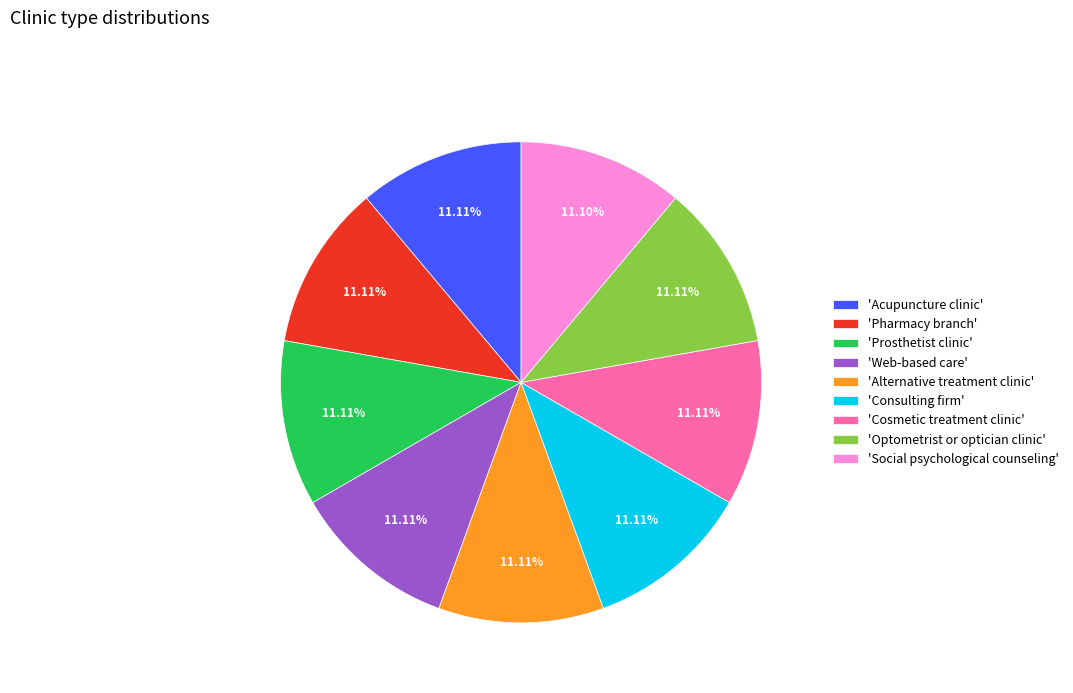

How many slices are in this pie chart?

9